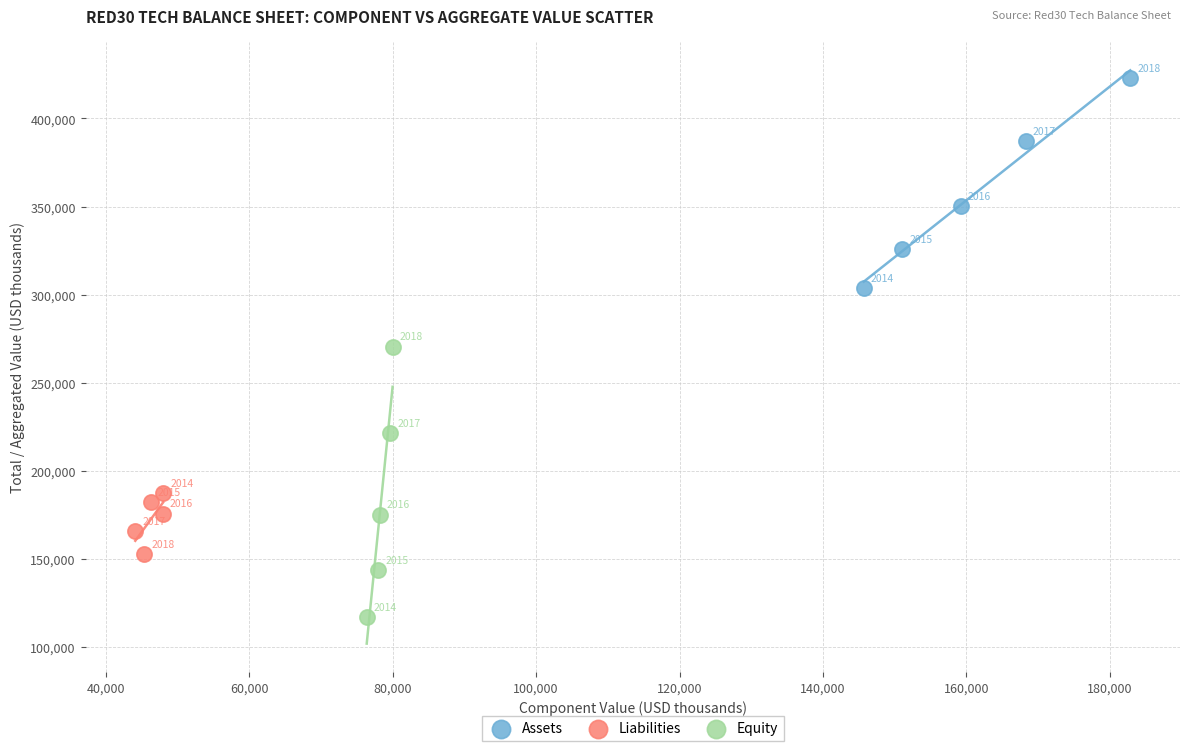

Which series reaches the minimum Y coordinate?

Equity